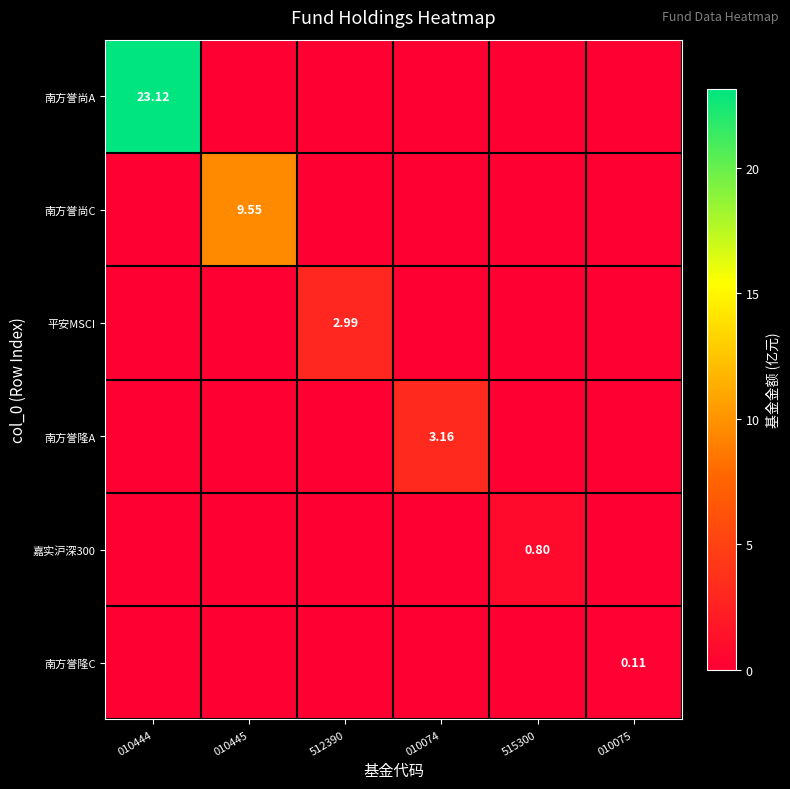

At how many categories does at least one series exceed 1?

4